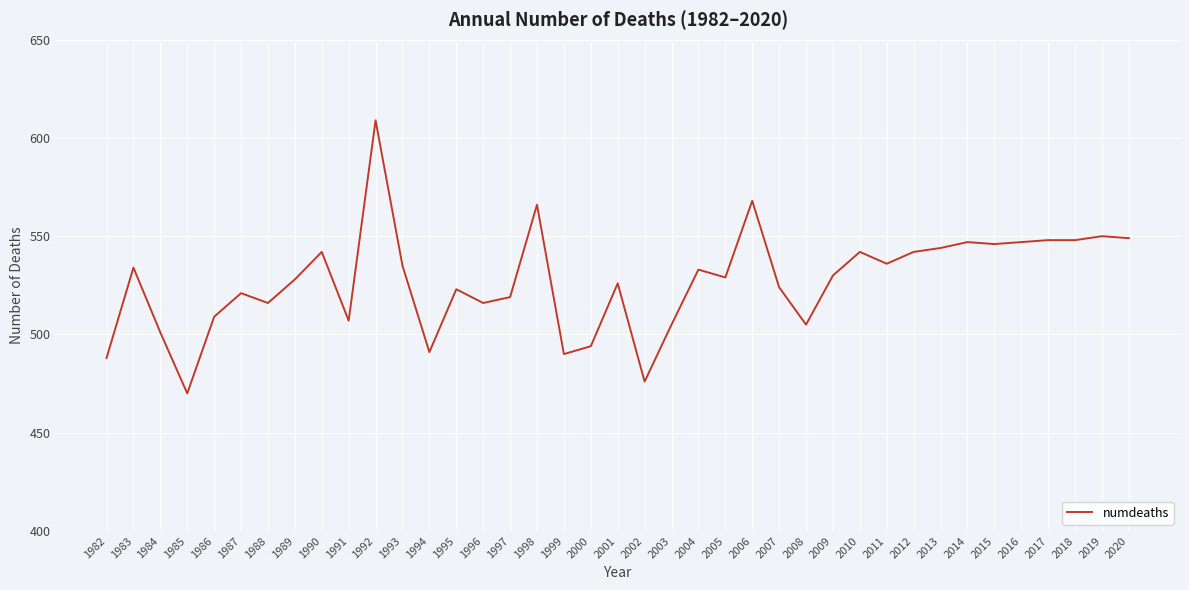

Reading left to right, extract all data points from this chart.

488	534	501	470	509	521	516	528	542	507	609	535	491	523	516	519	566	490	494	526	476	505	533	529	568	524	505	530	542	536	542	544	547	546	547	548	548	550	549